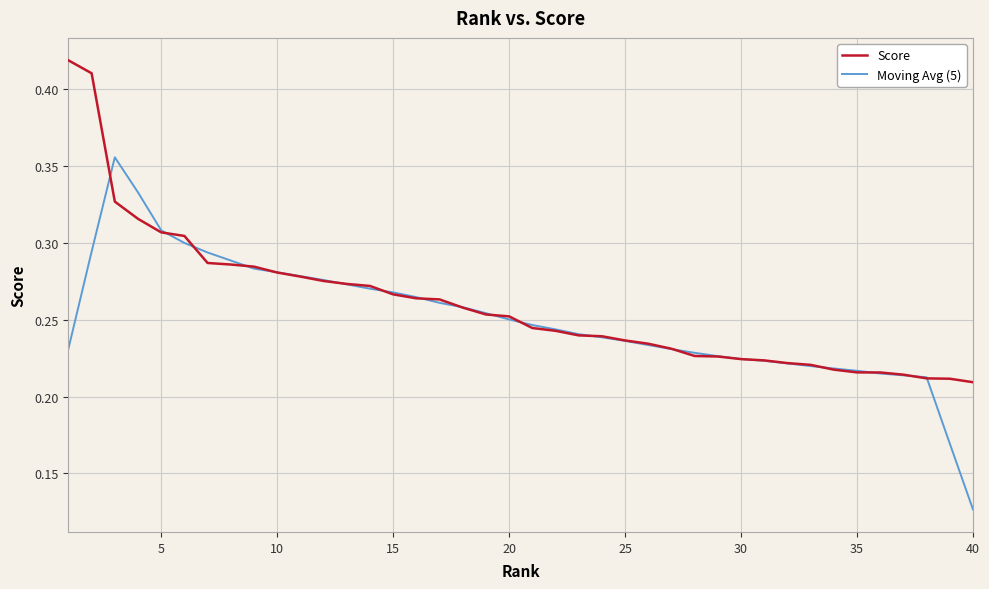

Rank the series by their maximum value, from lowest to highest.

Moving Avg (5), Score